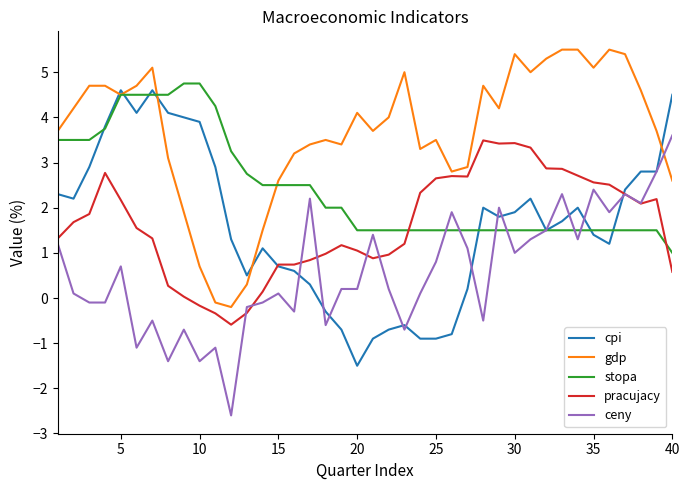

Which series has the largest total across all categories?

gdp